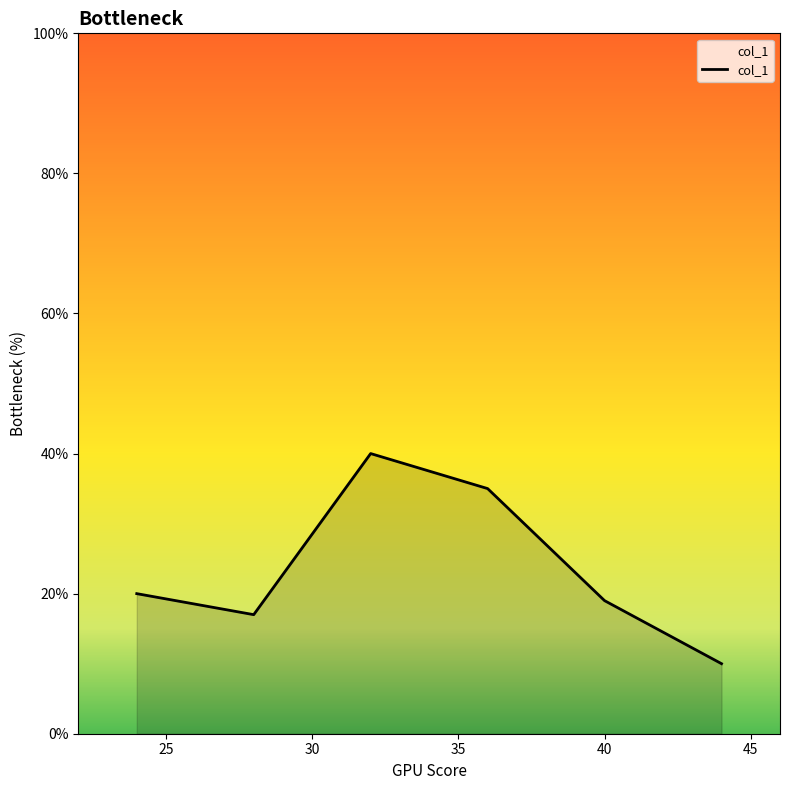

How many interior local peaks (higher than both neighbors) does the data have?

1